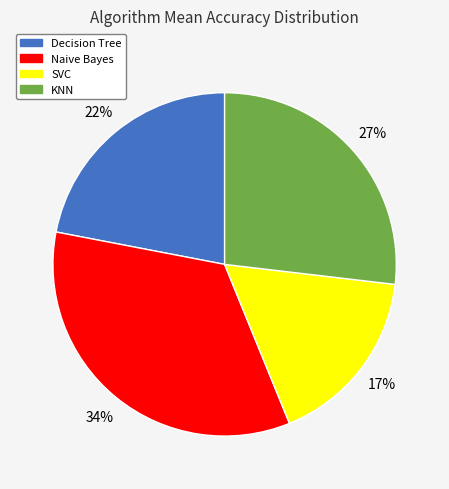

True or false: KNN accounts for 40% of the total.

False